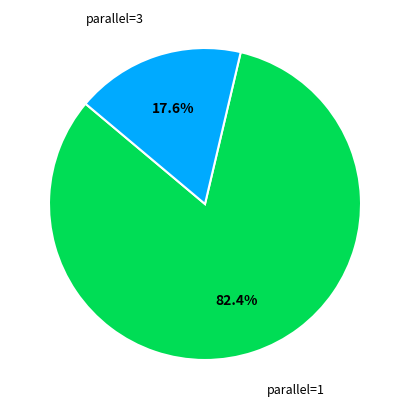

Which has a higher value, parallel=1 or parallel=3?

parallel=1